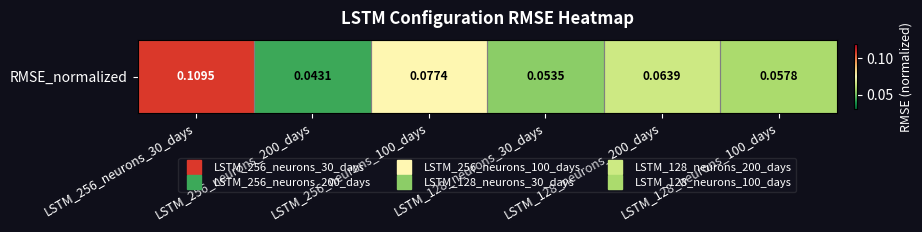

Count the number of data series in this chart.

1